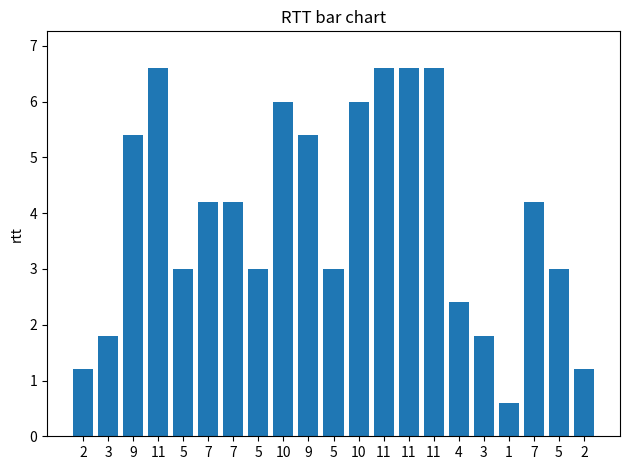

List the labels in order of value, smallest first.

1, 2, 2, 3, 3, 4, 5, 5, 5, 5, 7, 7, 7, 9, 9, 10, 10, 11, 11, 11, 11